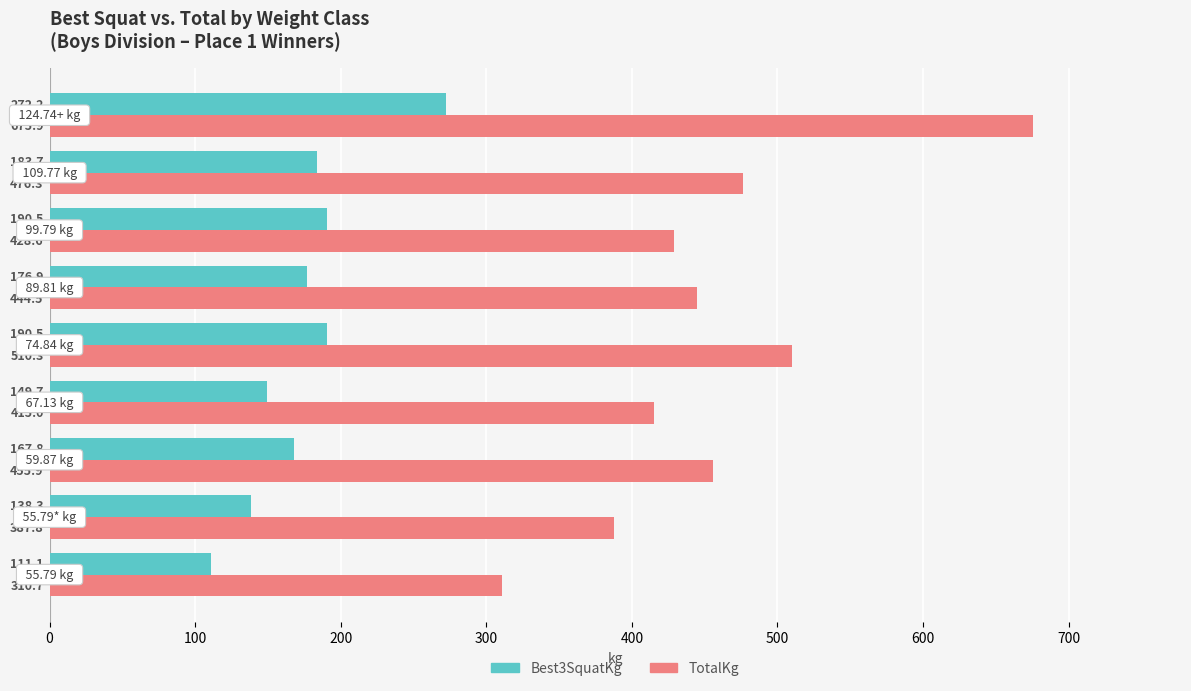

What are all the series names shown in the legend?

Best3SquatKg, TotalKg